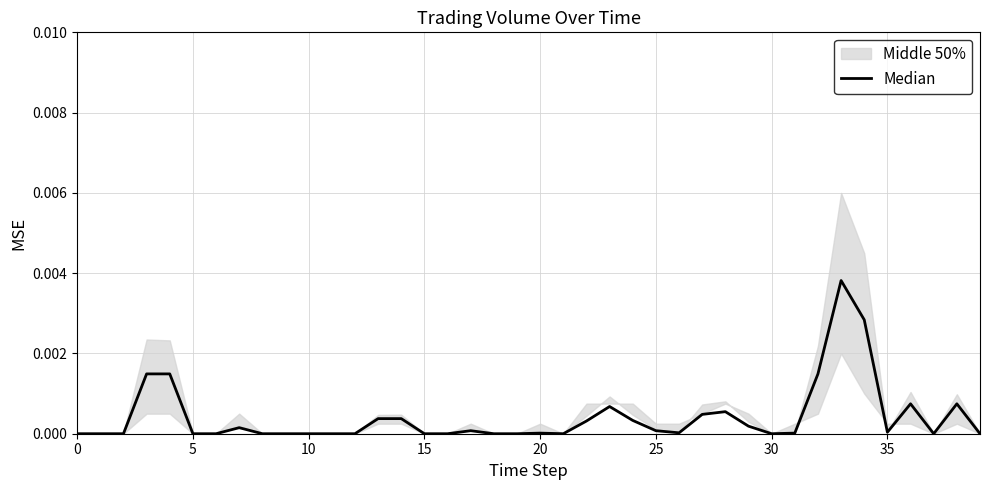

How many points are lower than both their immediate neighbors (excluding endpoints)?

5